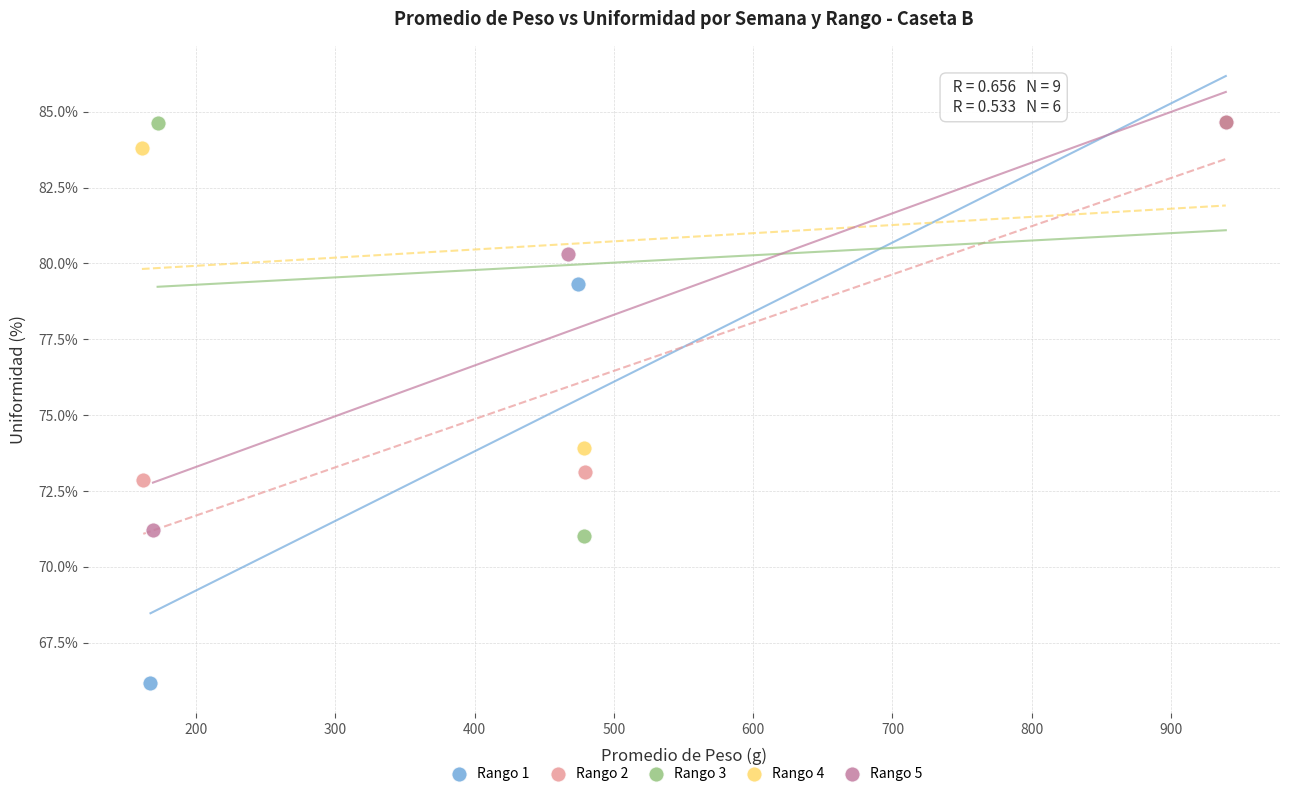

What are all the series names shown in the legend?

Rango 1, Rango 2, Rango 3, Rango 4, Rango 5